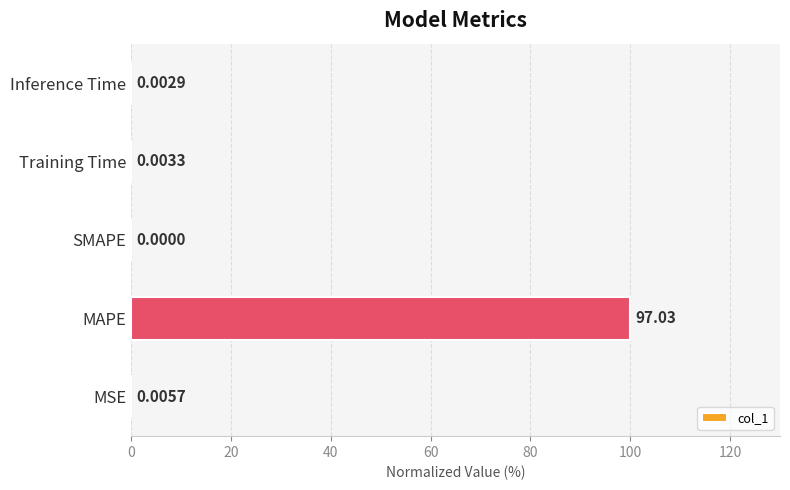

At which label is the value closest to 50?

MSE